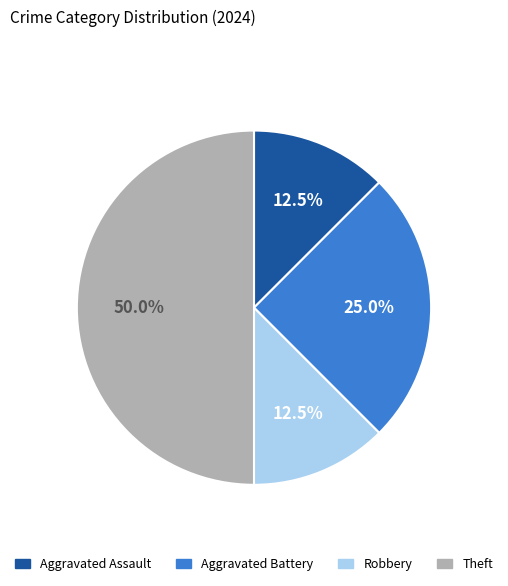

Does any single category account for the majority?

No